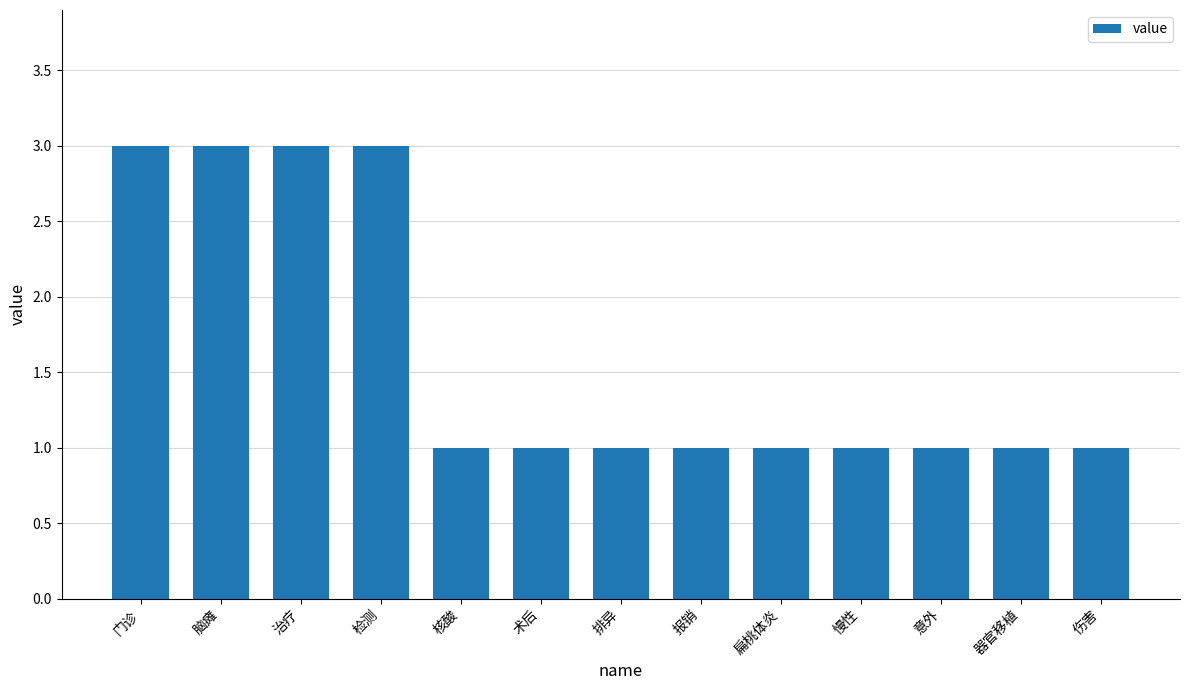

Is it true that the value at 术后 is 1?

True